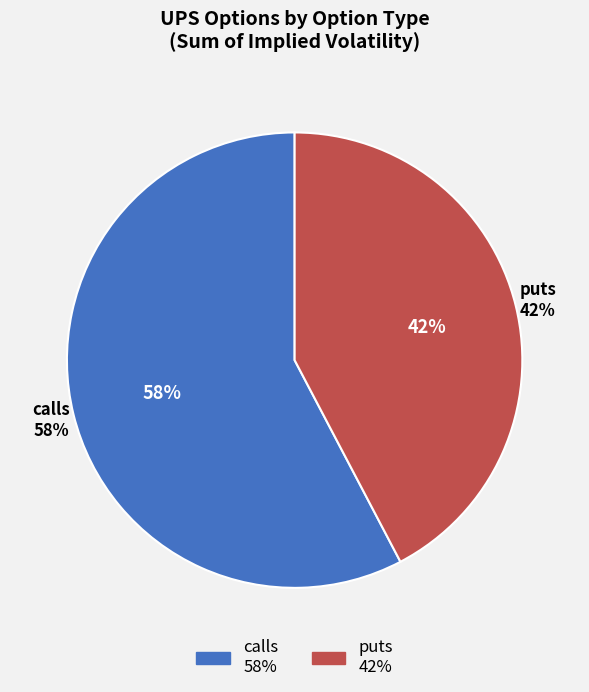

Is it true that calls is 66% of the pie?

False